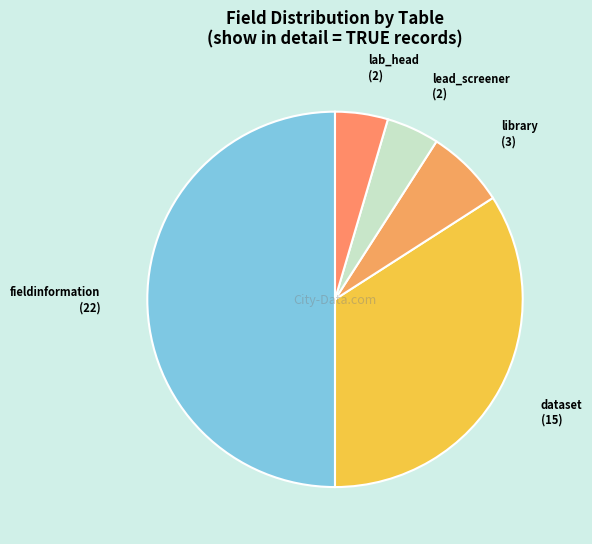

Is it true that library is 7% of the pie?

True